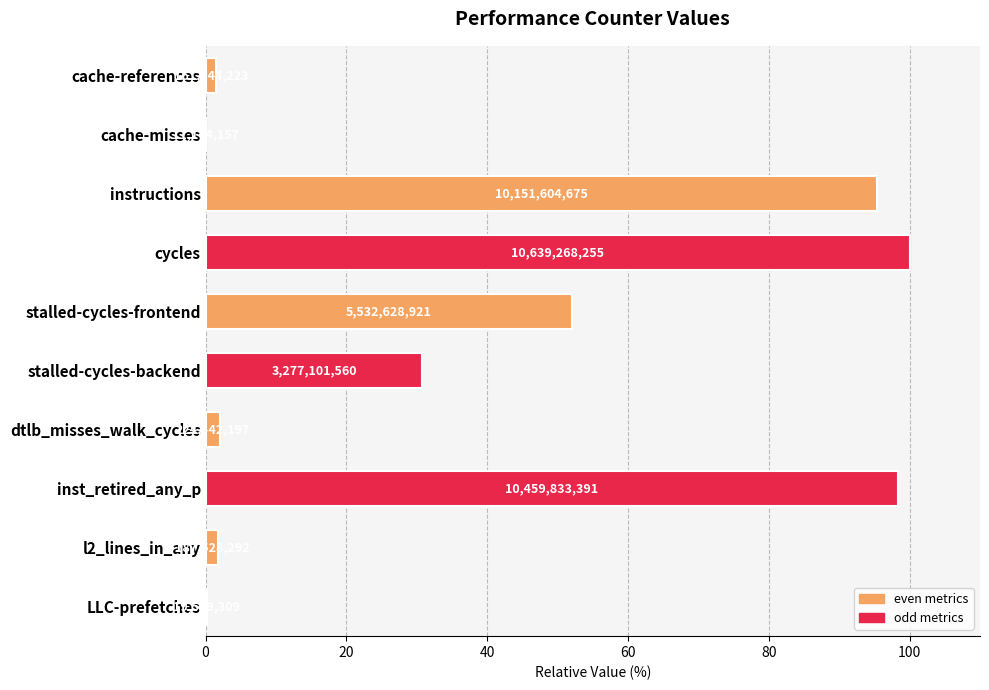

What value does the data have at LLC-prefetches?

0.2